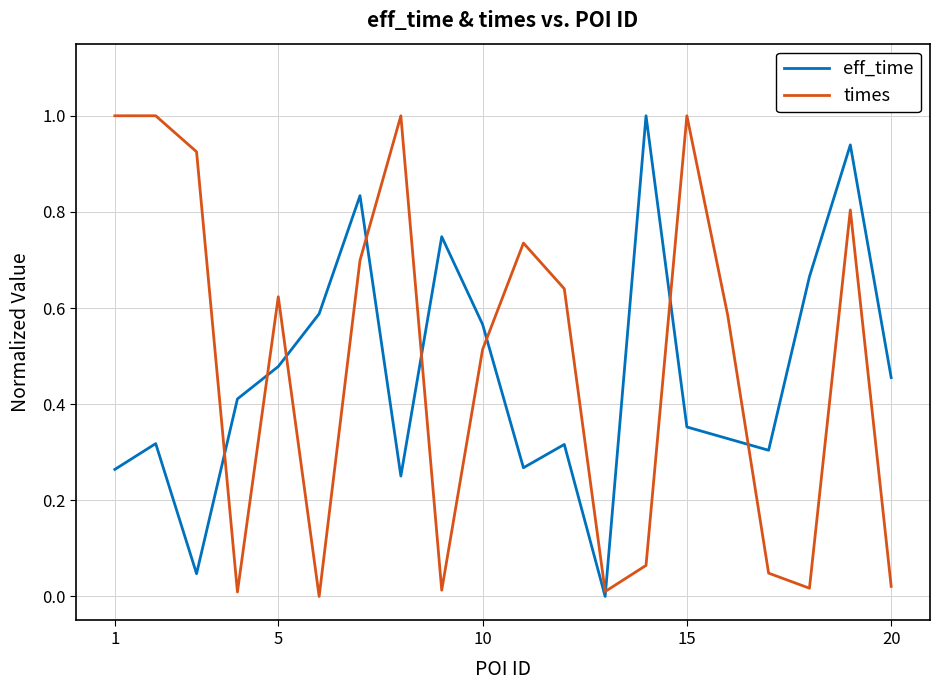

What is the maximum value for times?

1.0